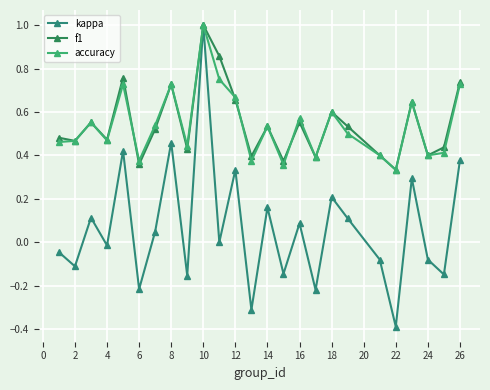

Which series has the widest spread of values?

kappa